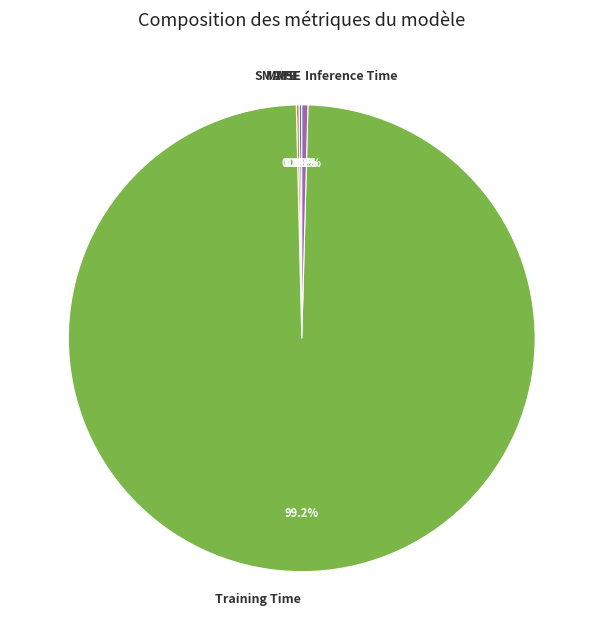

Which category has the biggest portion of the pie?

Training Time